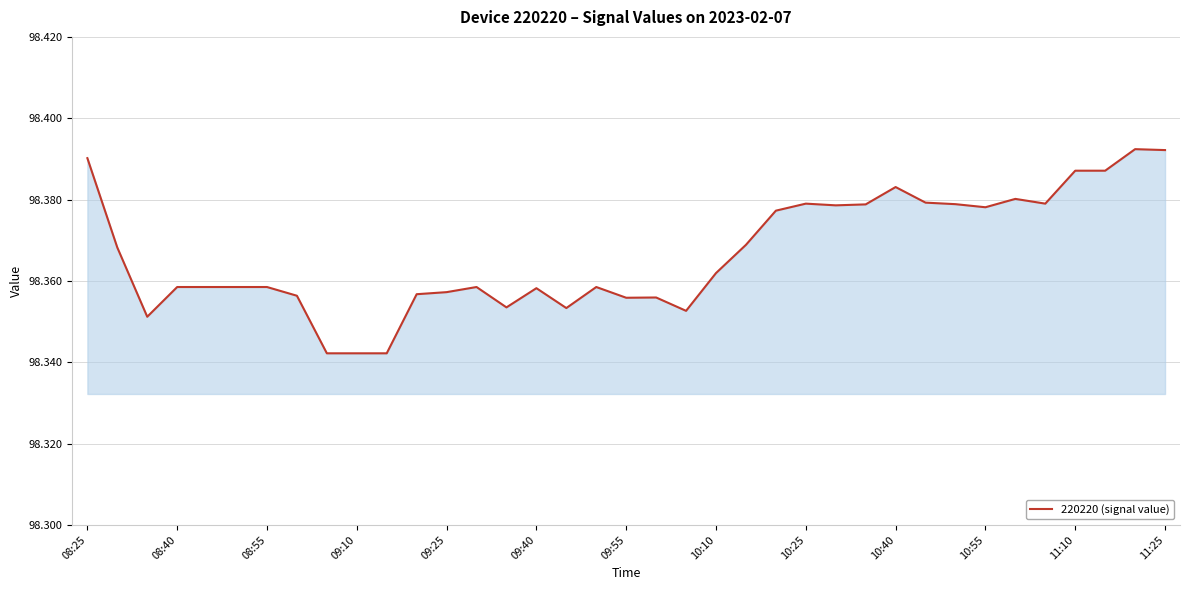

What is the difference between the maximum and minimum values?

0.1